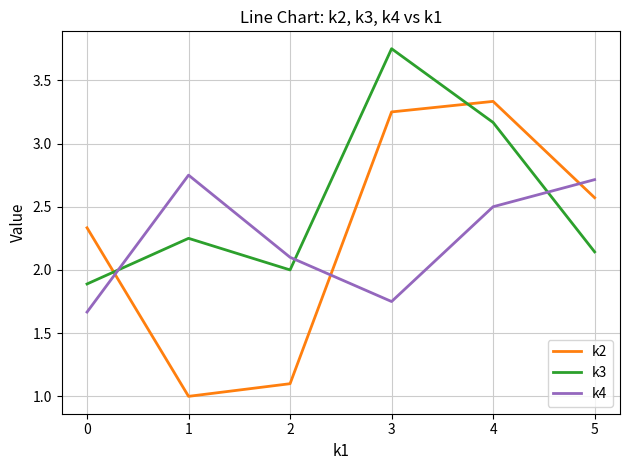

What is the difference between the highest and lowest values at 3?

2.0